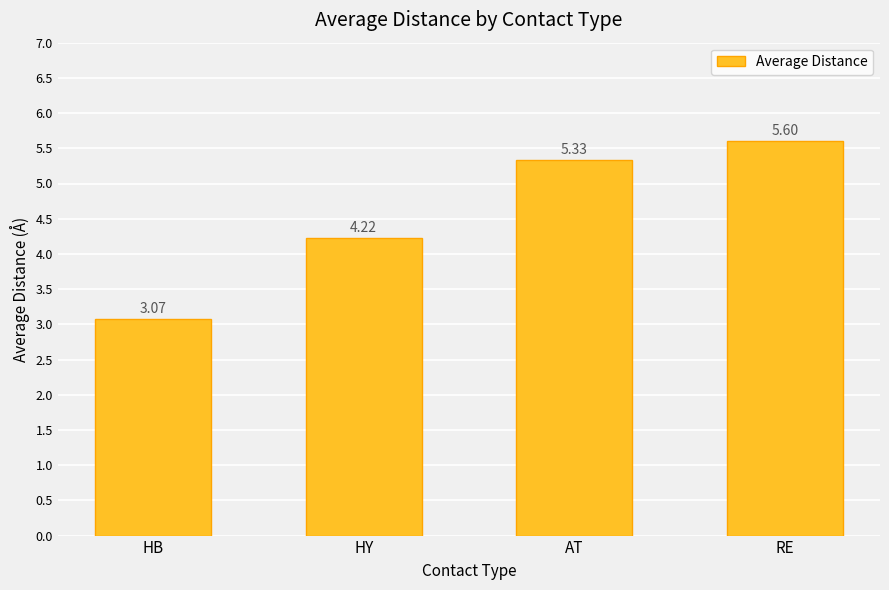

How many values exceed 5?

2